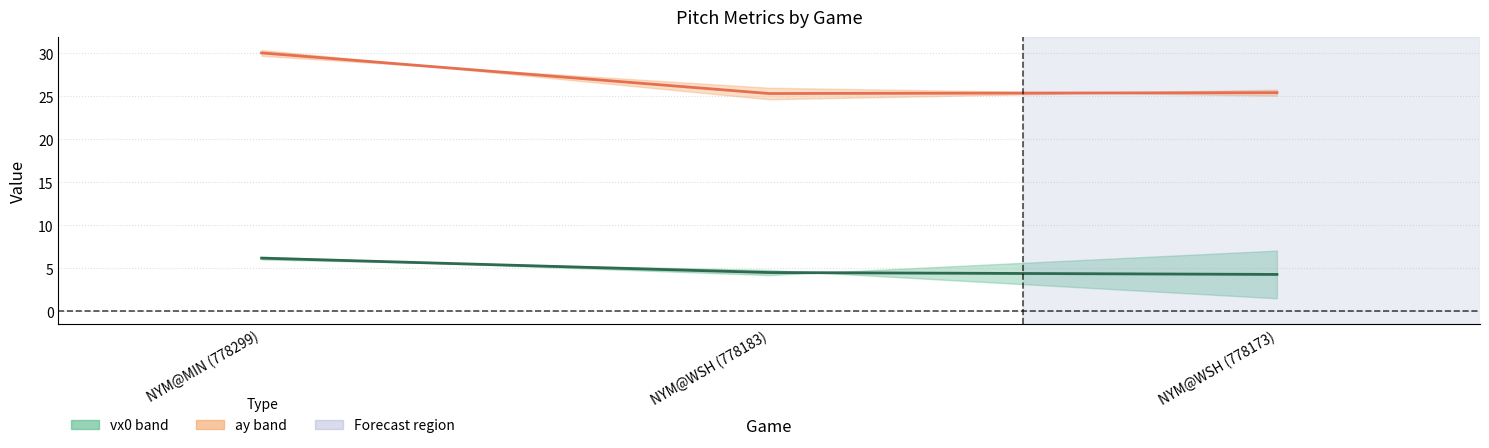

Rank the series by their average value, from highest to lowest.

ay midline, vx0 midline